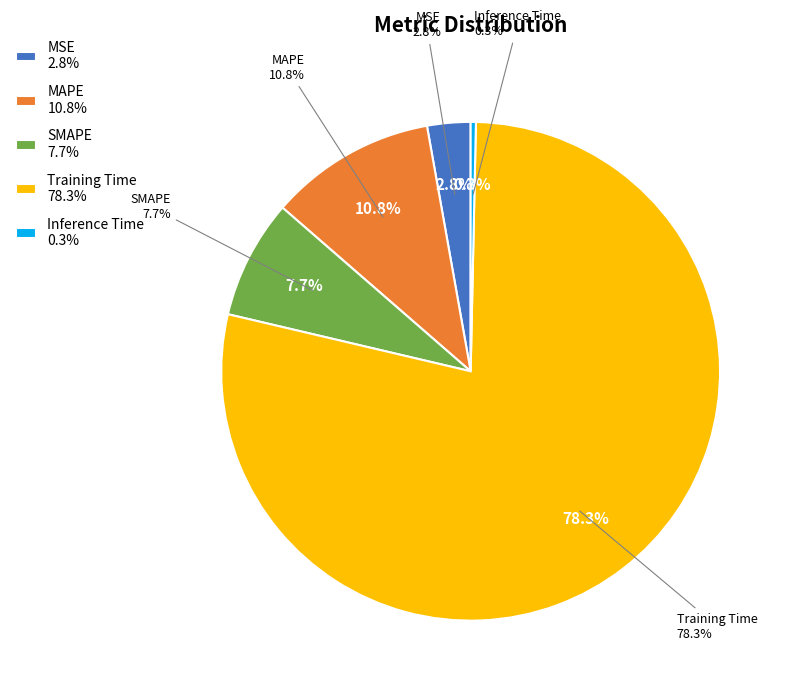

The MSE slice represents 1% of the pie. True or false?

False